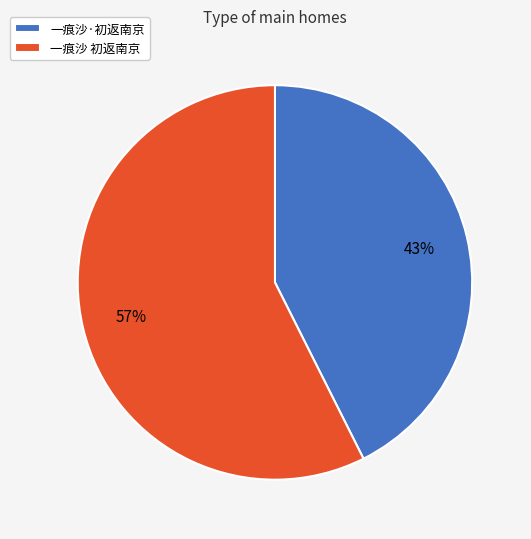

How many slices are in this pie chart?

2